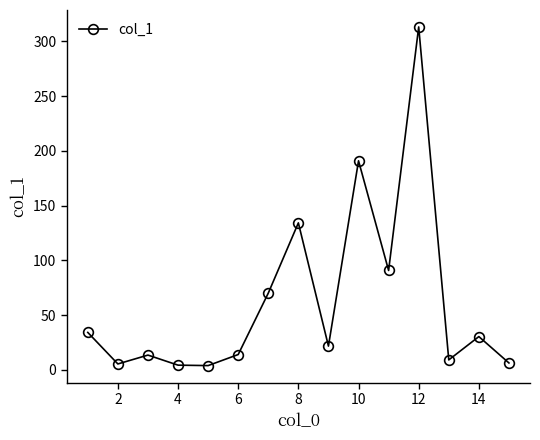

What is the maximum value shown in the chart?

313.2